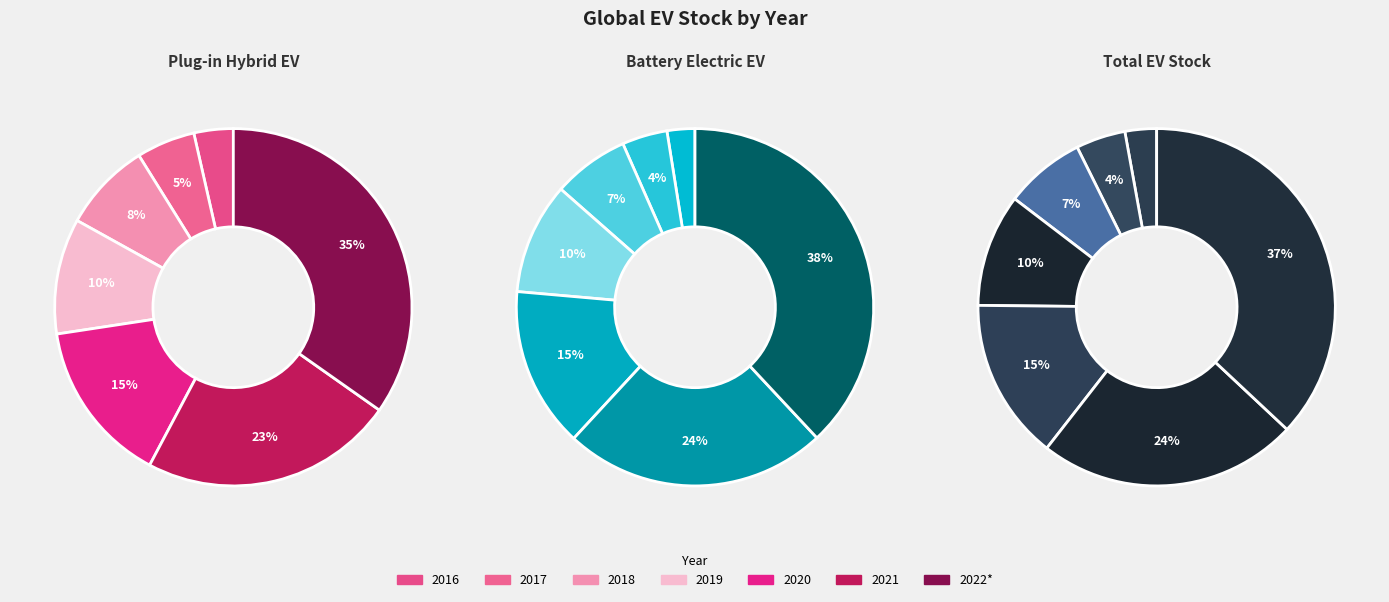

Does 2022* account for over 50% of the chart?

No